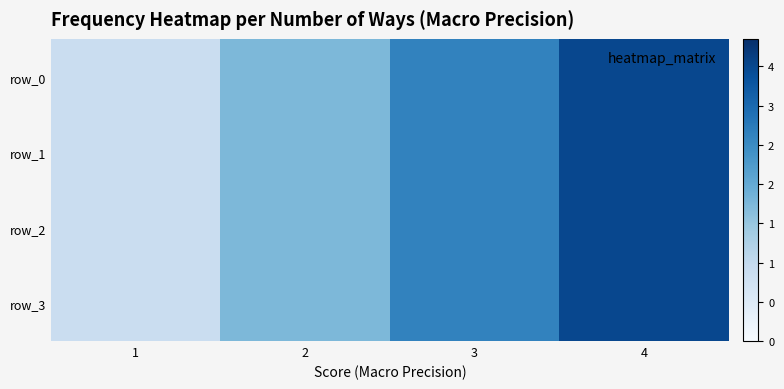

Reading left to right, list all the values displayed in this chart.

row_0: 1	2	3	4
row_1: 1	2	3	4
row_2: 1	2	3	4
row_3: 1	2	3	4